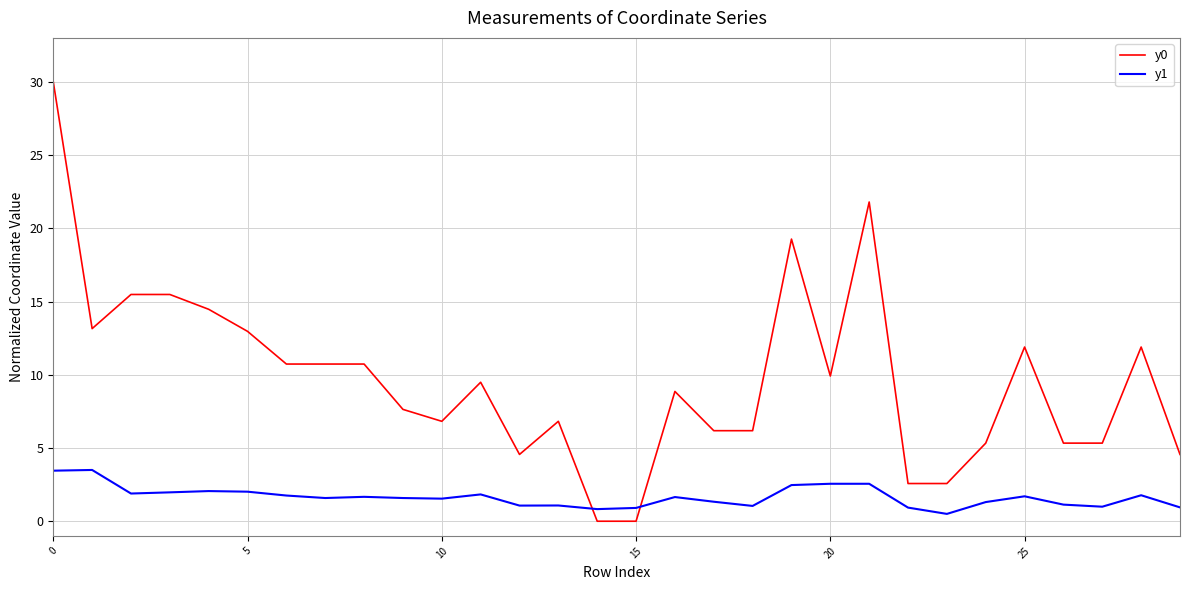

What is the maximum value for y0?

30.0